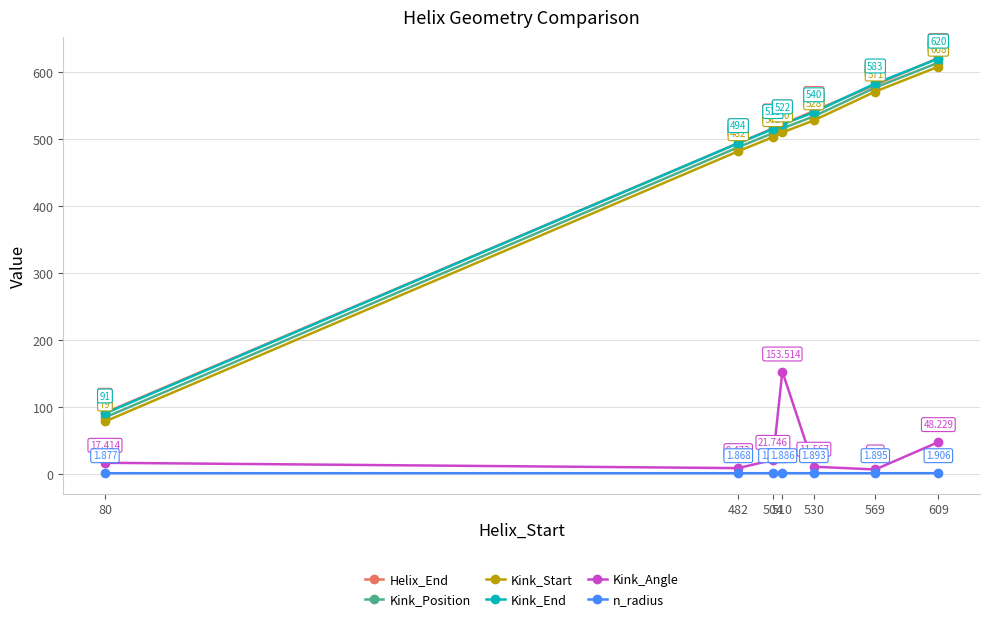

Where is Kink_Position nearest to the value 349?

482